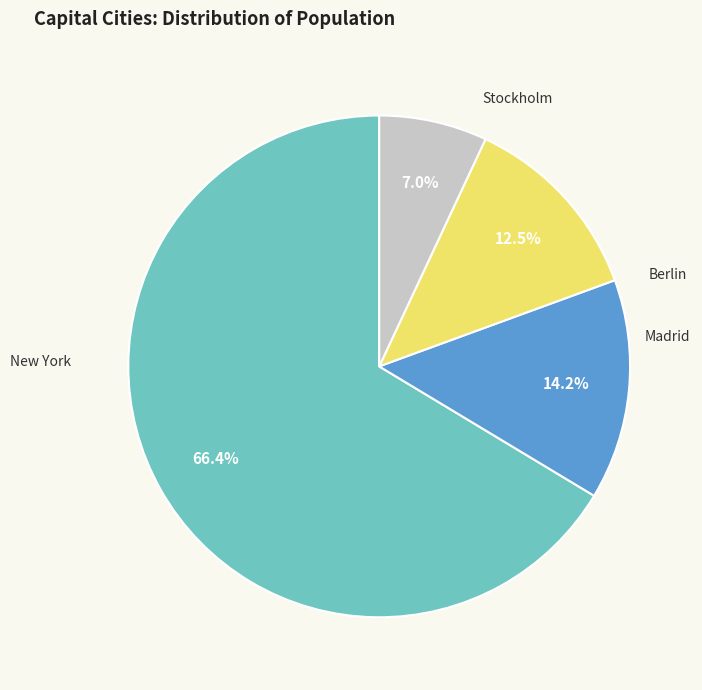

To the nearest percent, what percentage of the pie is Berlin?

14%